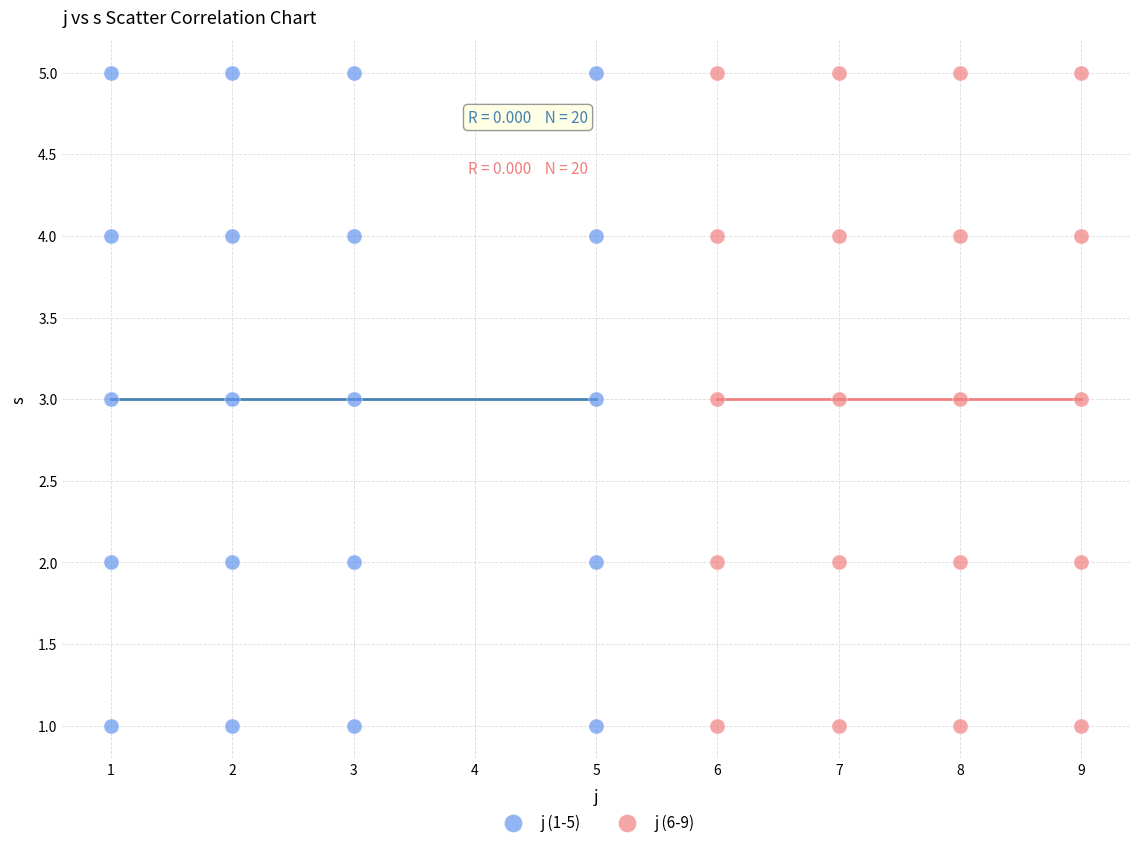

What are all the series names shown in the legend?

j (1-5), j (6-9)